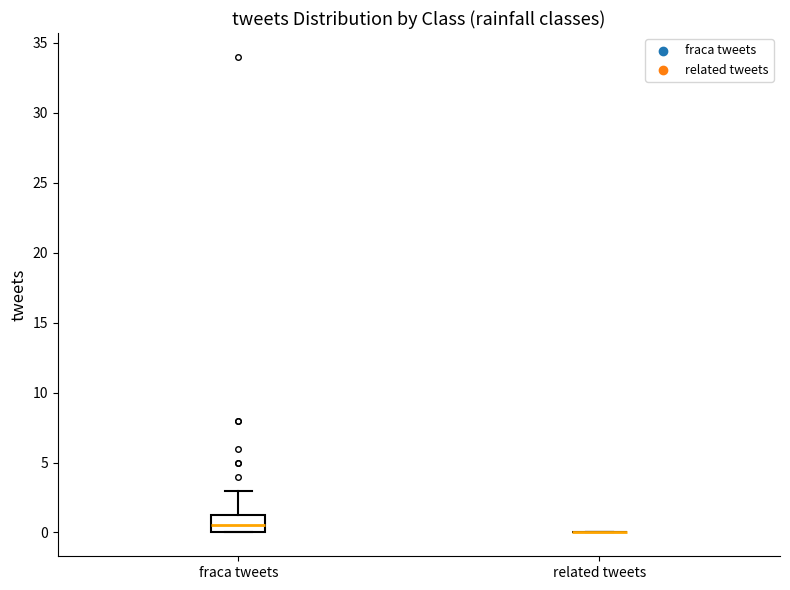

Reading left to right, transcribe this box plot: for each box, give where its median line is, the range the box spans, and where its two whiskers end, as read against the y-axis. The values are not printed on the chart, so give them approximately, as read against the axis.

fraca tweets: median 0.5, box 0.0 to 1.5, whiskers 0.0 to 3.0
related tweets: box collapsed to a line at 0.0, whiskers 0.0 to 0.0